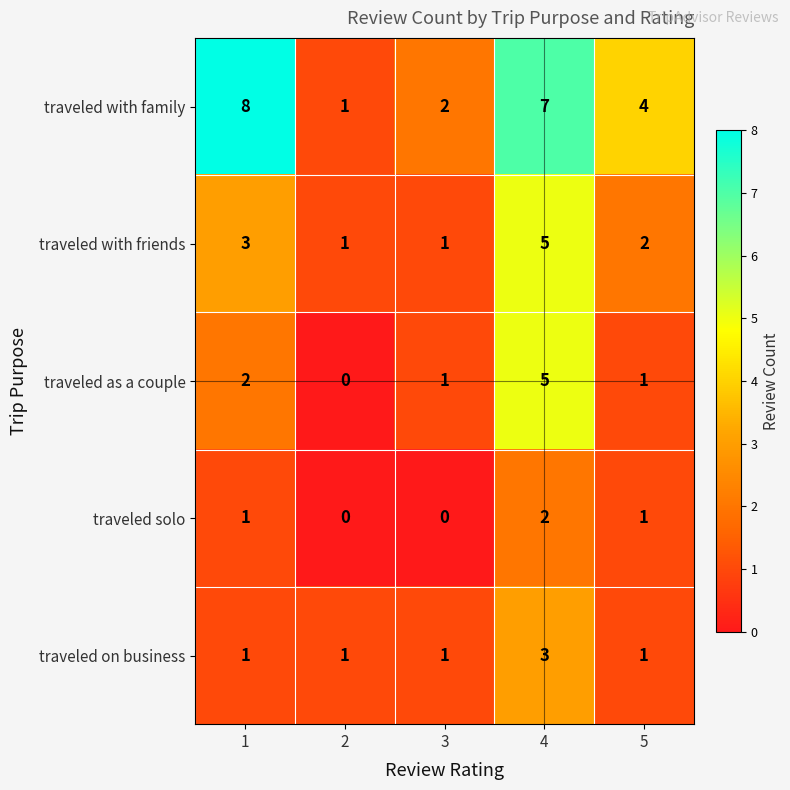

At which category is the sum across all series the highest?

4